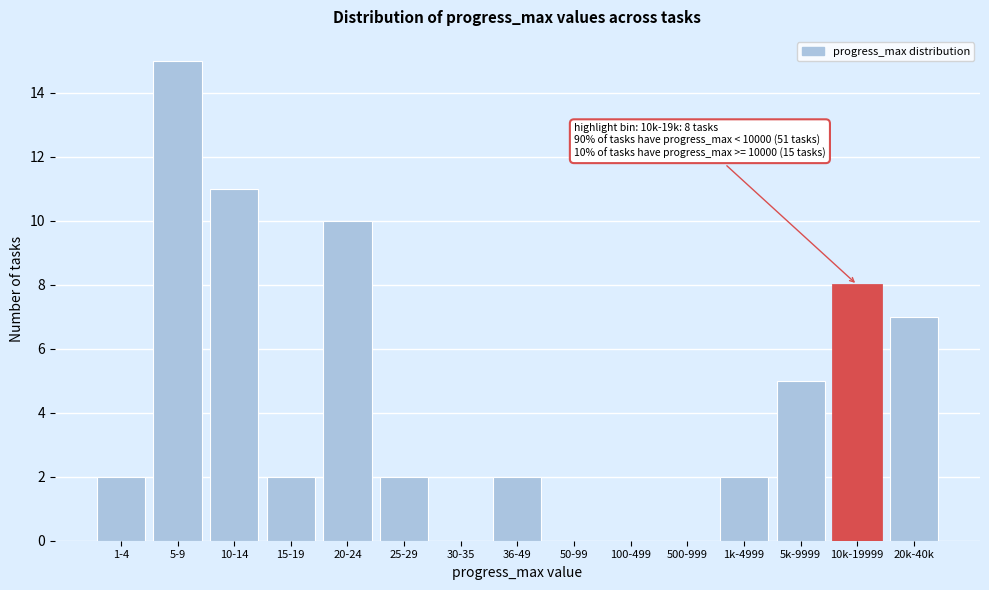

Reading left to right, list all the values displayed in this chart.

1-4=2	5-9=15	10-14=11	15-19=2	20-24=10	25-29=2	30-35=0	36-49=2	50-99=0	100-499=0	500-999=0	1k-4999=2	5k-9999=5	10k-19999=8	20k-40k=7